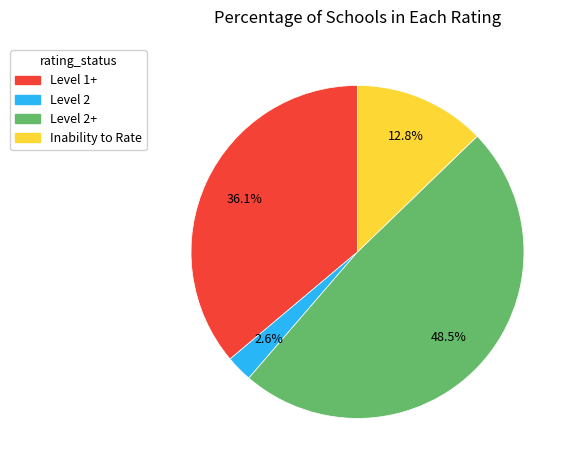

Does any single category account for the majority?

No